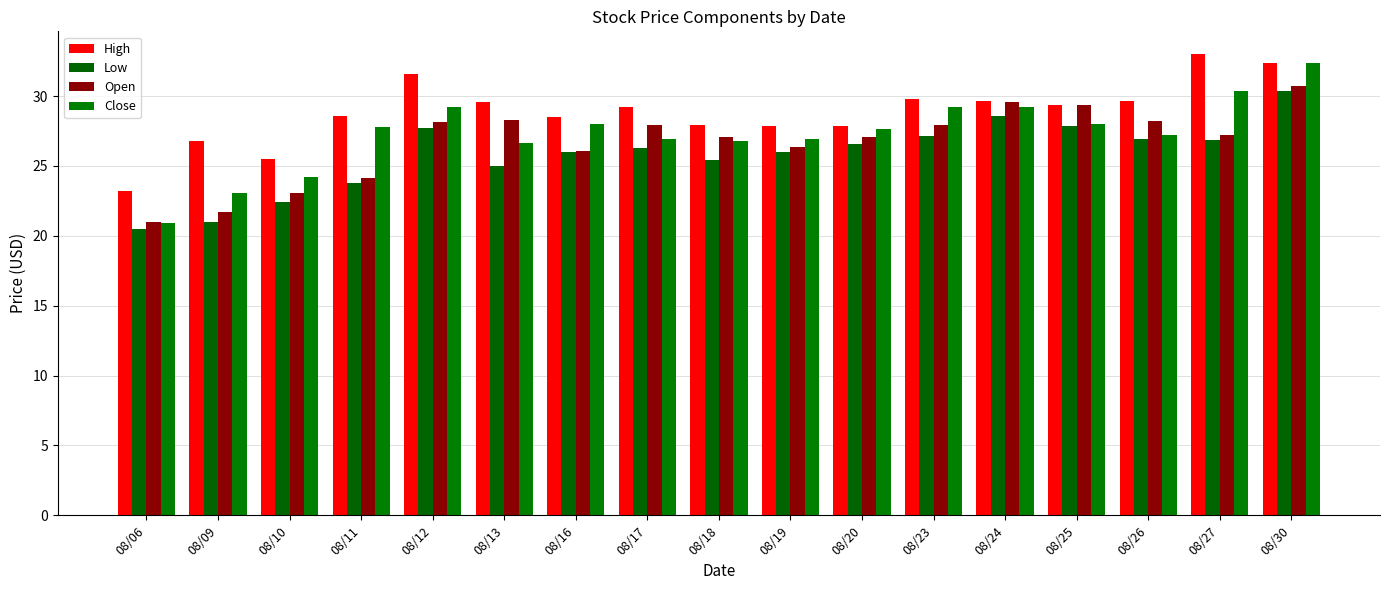

Rank the series at 08/19 from lowest to highest value.

Low, Open, Close, High